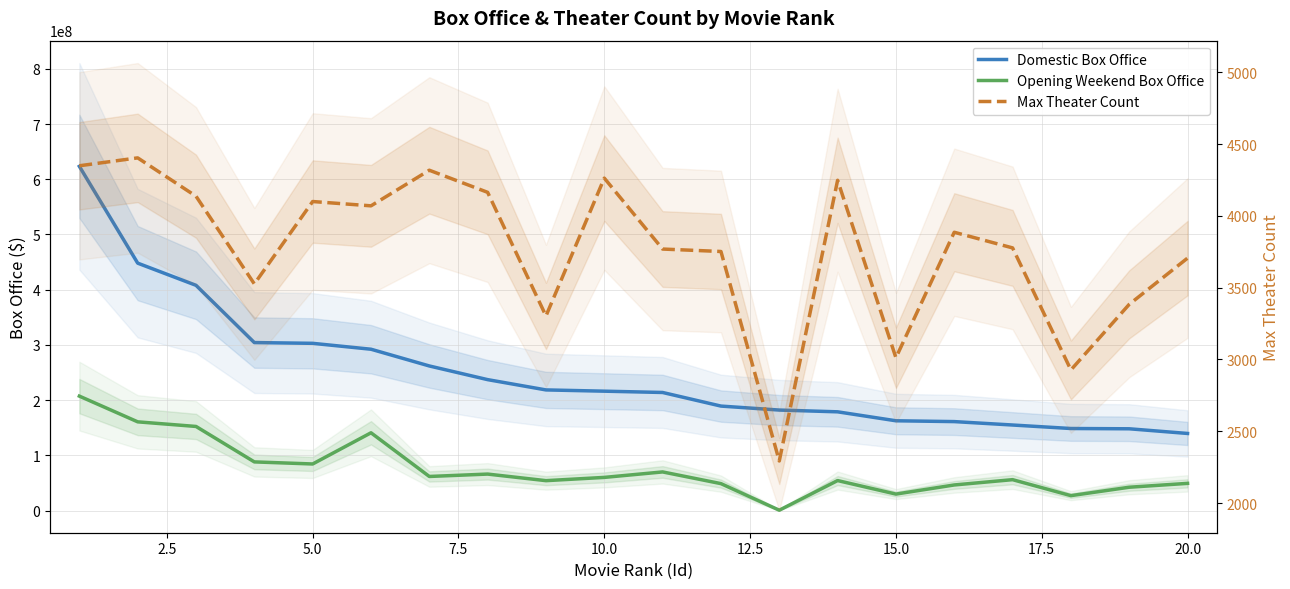

The Opening Weekend Box Office series shows 103234223 at 10. True or false?

False